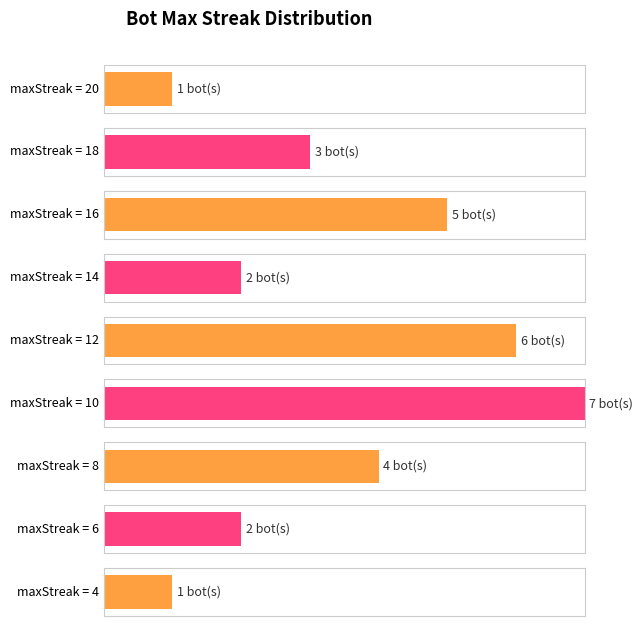

The chart shows a value of 1 at 16. True or false?

False